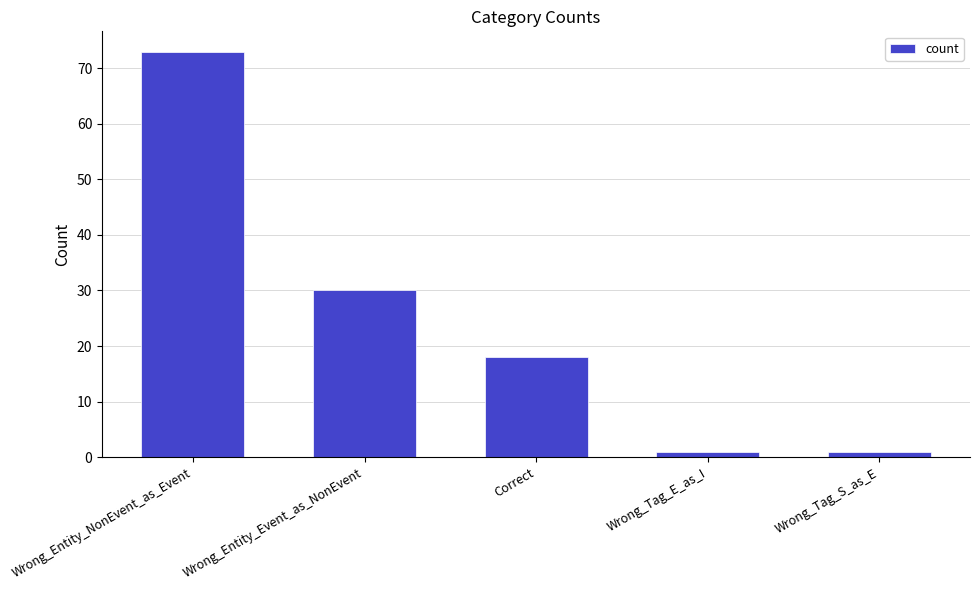

Are the bars horizontal?

No